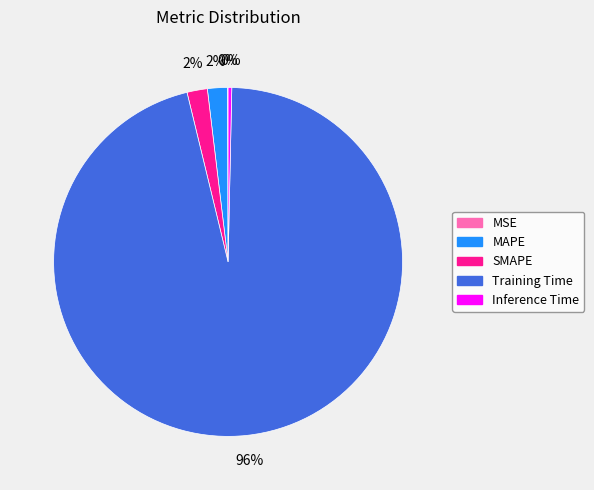

To the nearest percent, what portion does MAPE represent?

2%